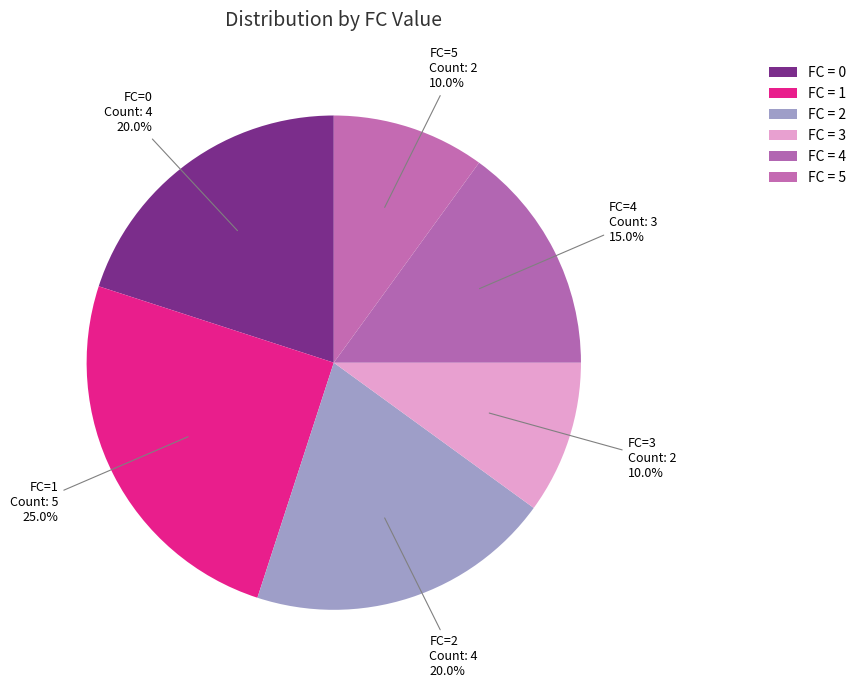

Approximately how many times larger is the value at FC=4 compared to FC=1?

0.6